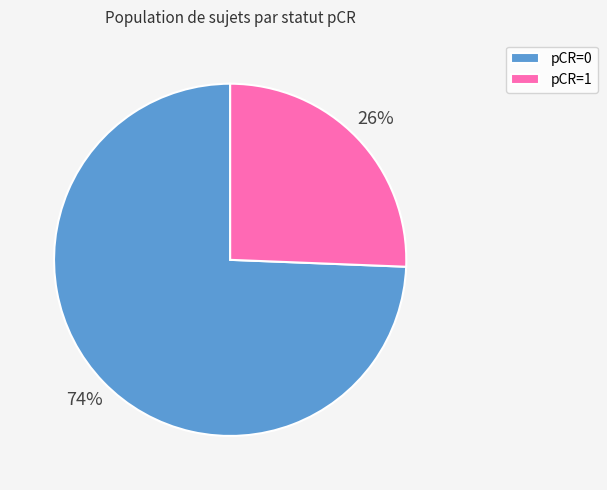

To the nearest percent, what is the average slice percentage?

50%